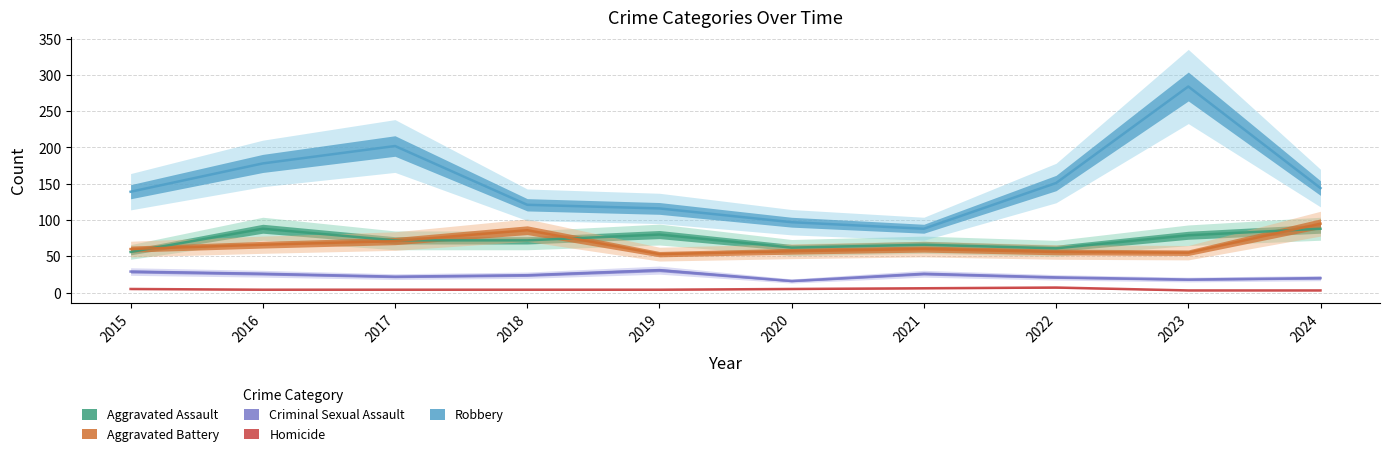

How many lines are shown in the chart?

5